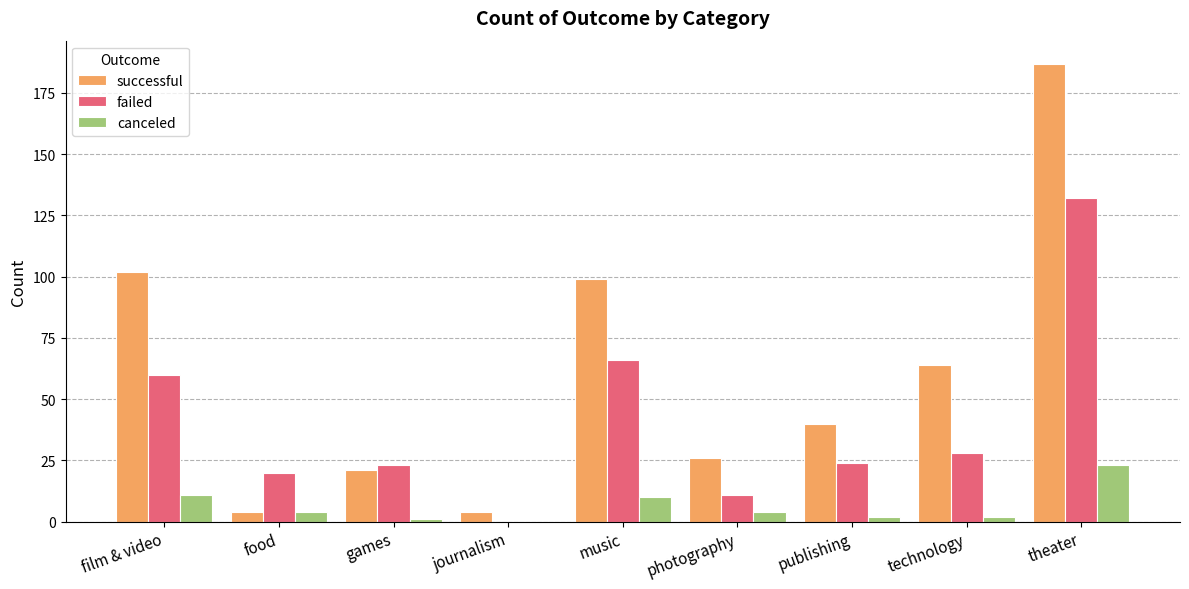

True or false: failed has a value of 20 at food.

True